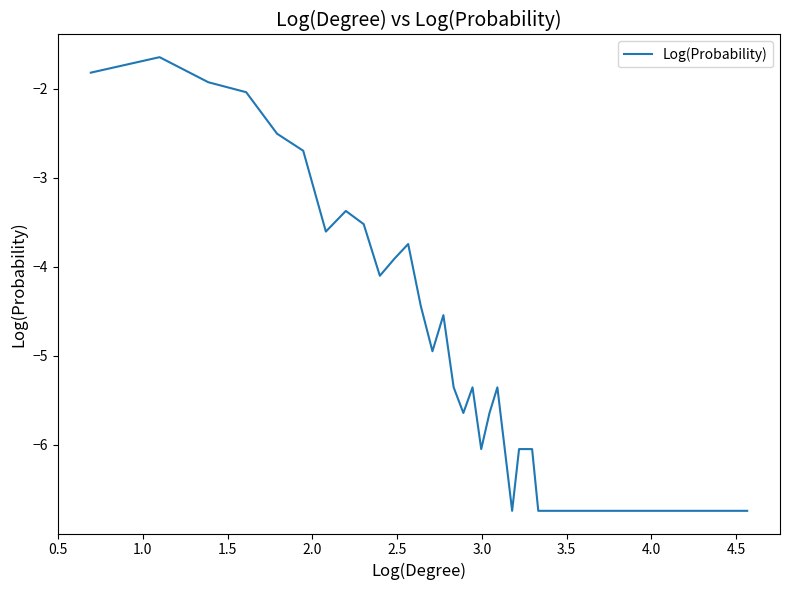

What is the difference between the maximum and minimum values?

5.1